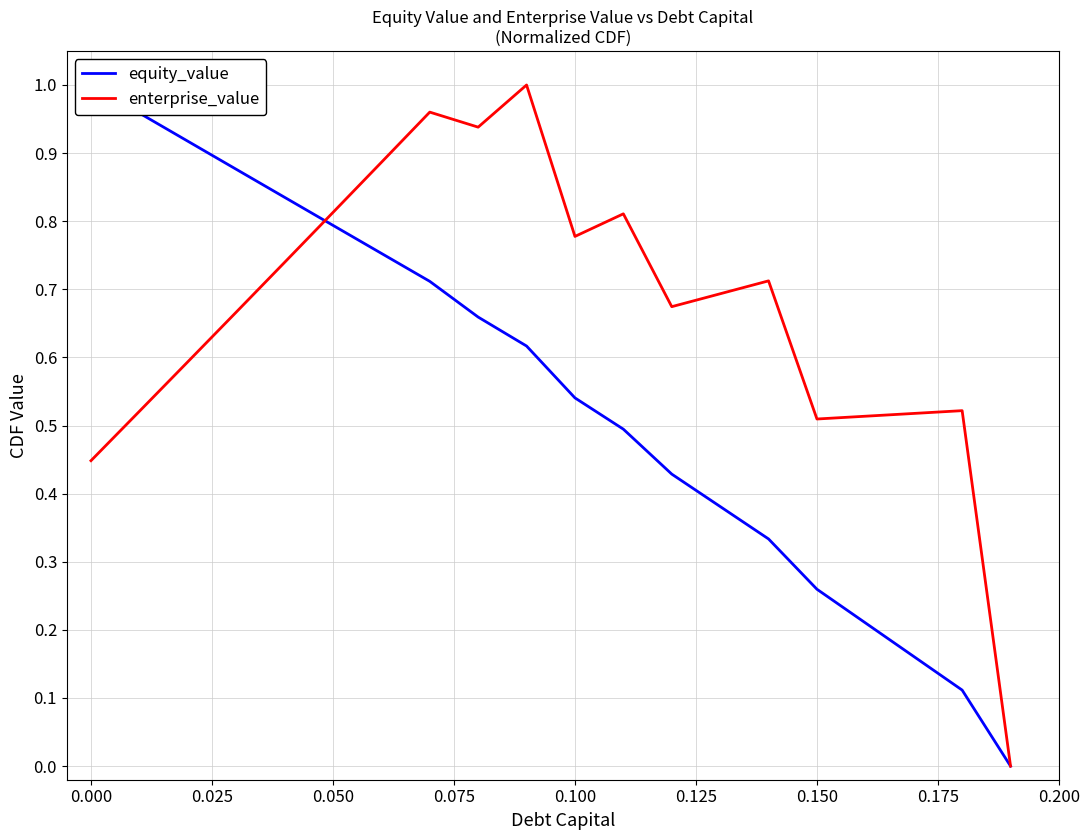

True or false: enterprise_value has a value of 1.2 at 0.100.

False